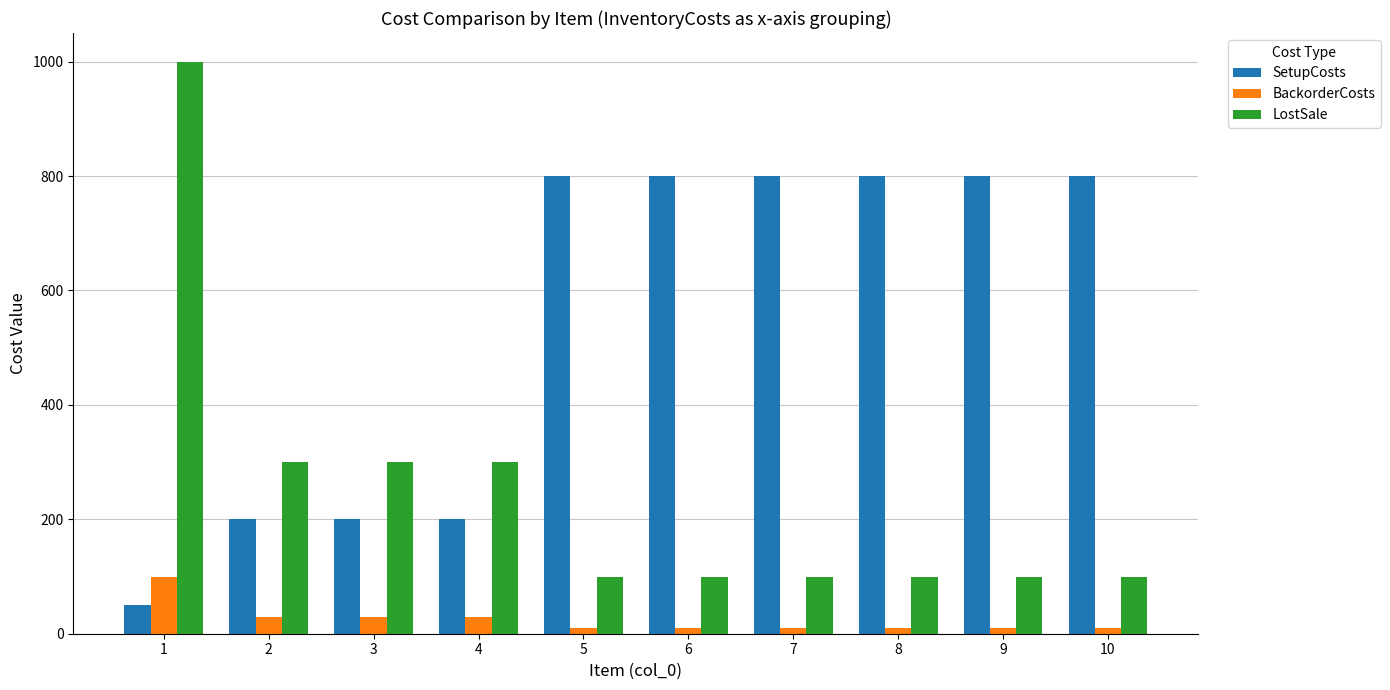

Which series changed the most between 2 and 7?

SetupCosts